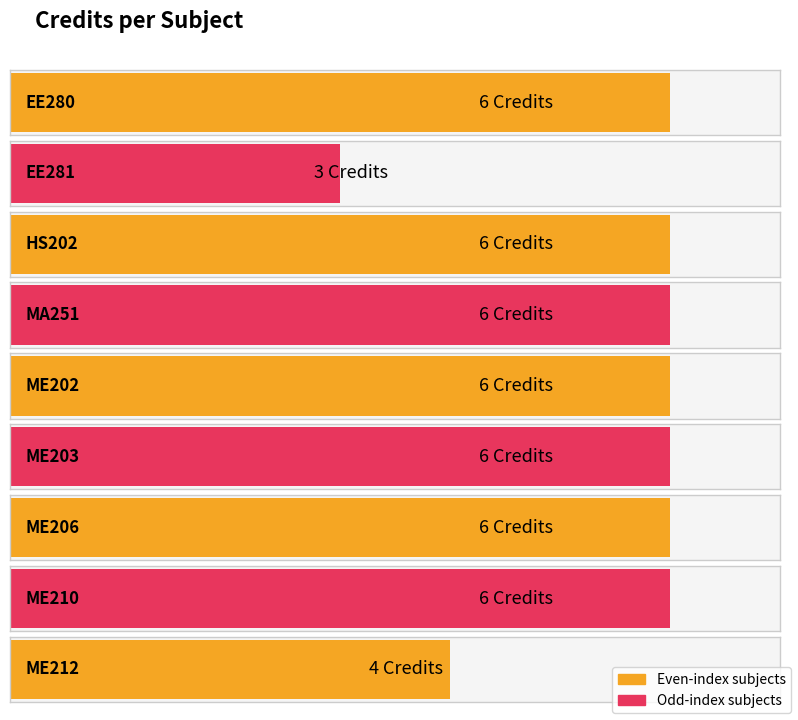

What is the label of the 4th bar from the right?

ME203